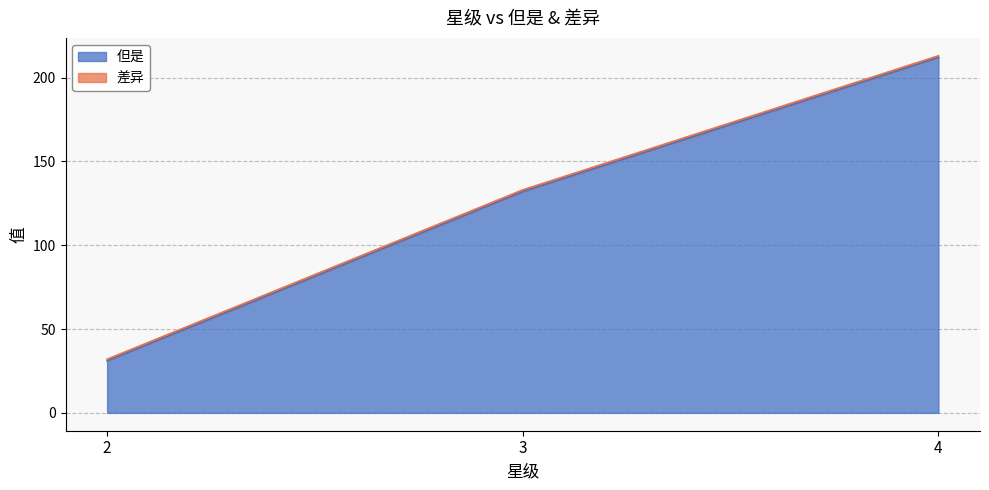

Which category has the highest value across all series?

4